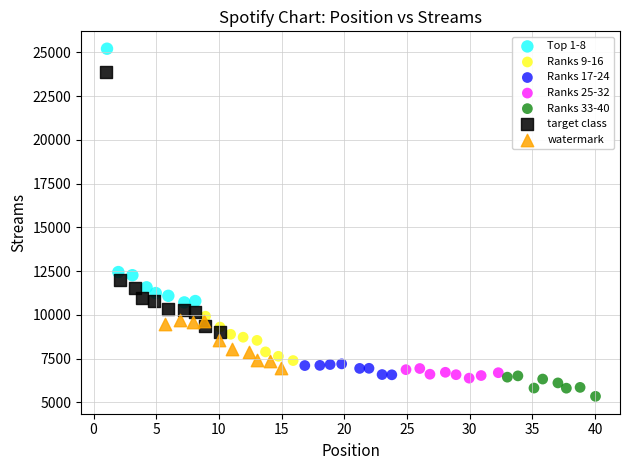

Which series contains the highest Y value?

Top 1-8